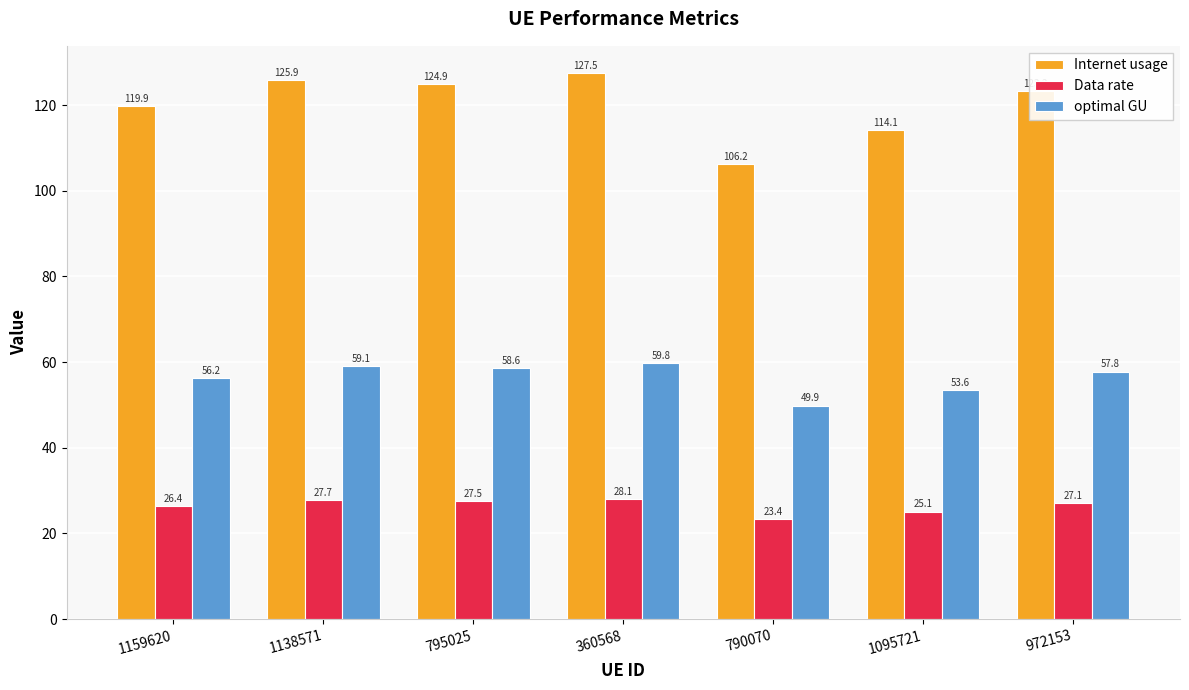

What is the maximum value for optimal GU?

59.8